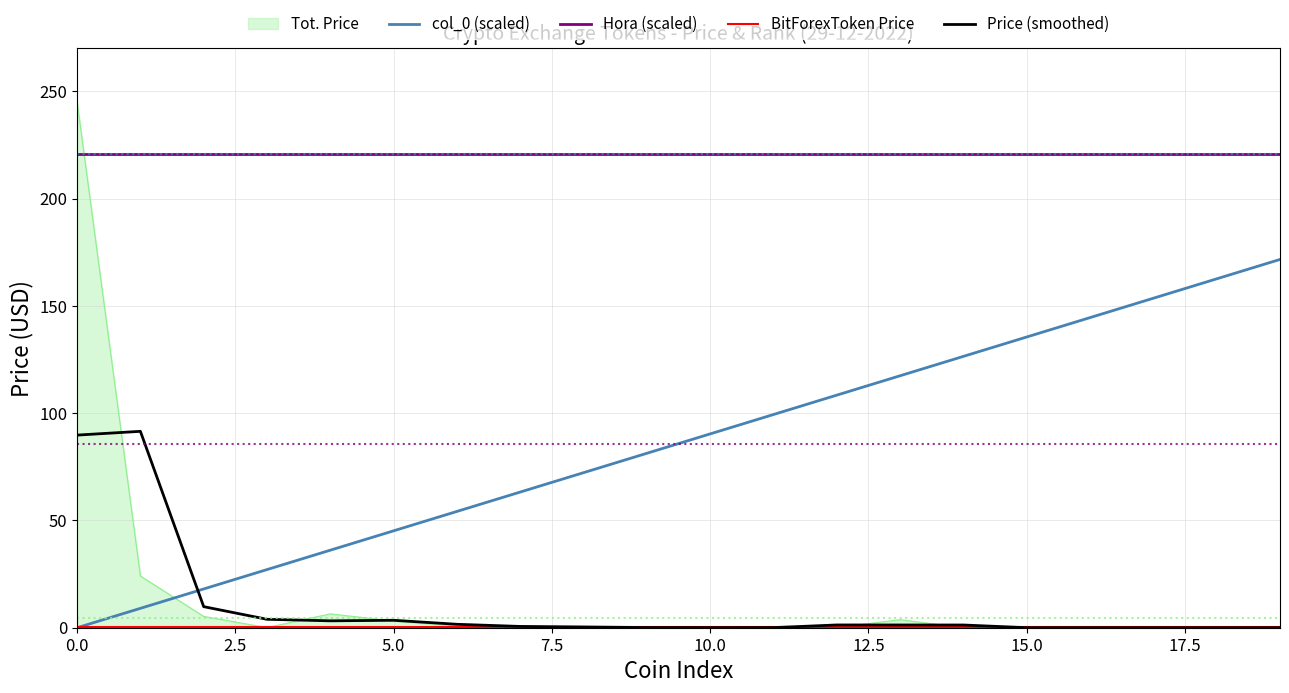

Does the chart have visible grid lines?

Yes